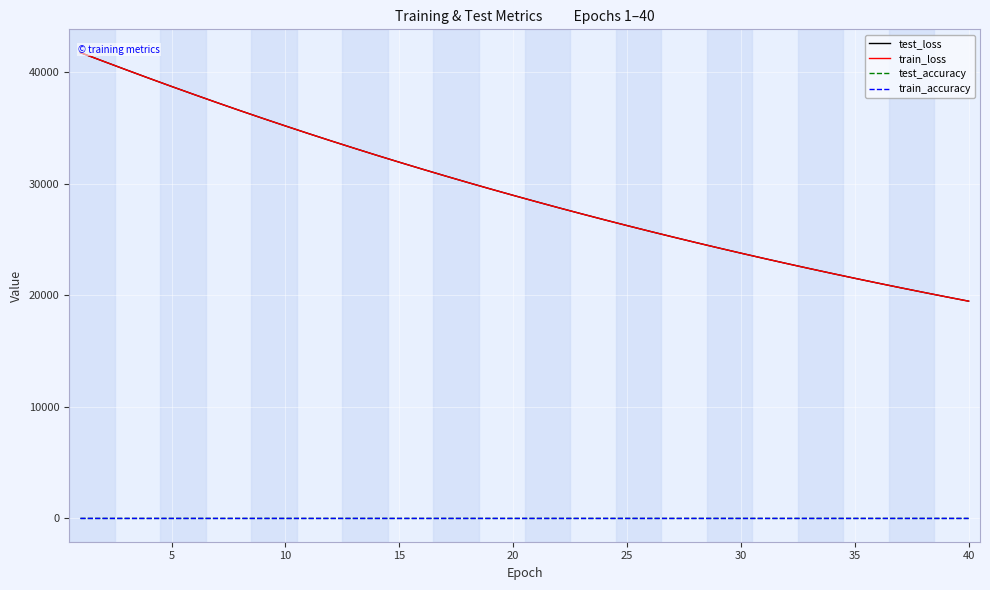

Count the number of data series in this chart.

4